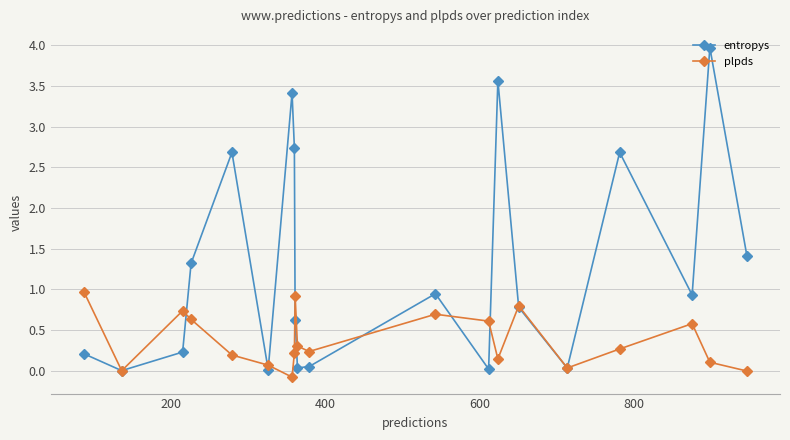

True or false: plpds and entropys cross at least once.

True